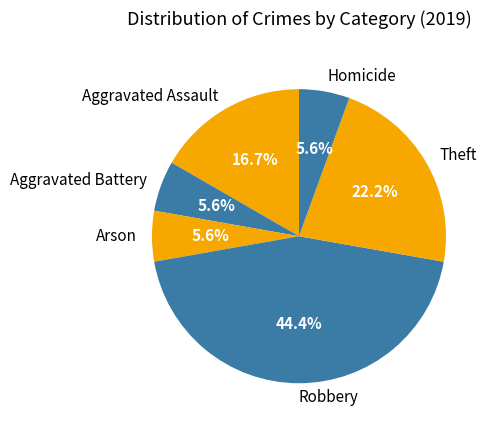

Is Homicide the majority of the pie?

No